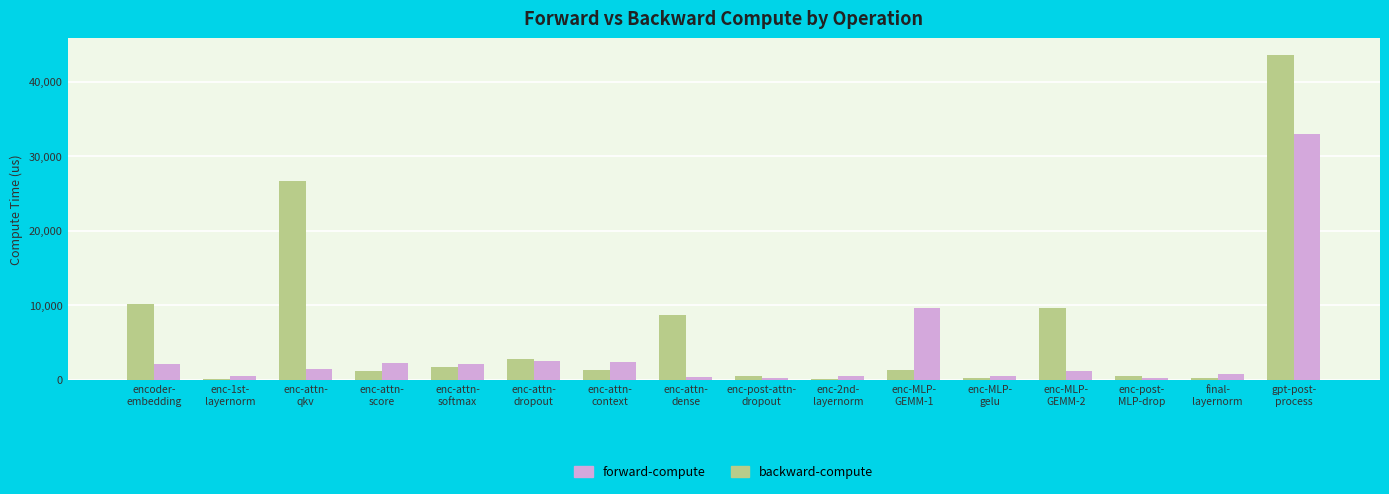

What is the highest value of the backward-compute series?

33038.7